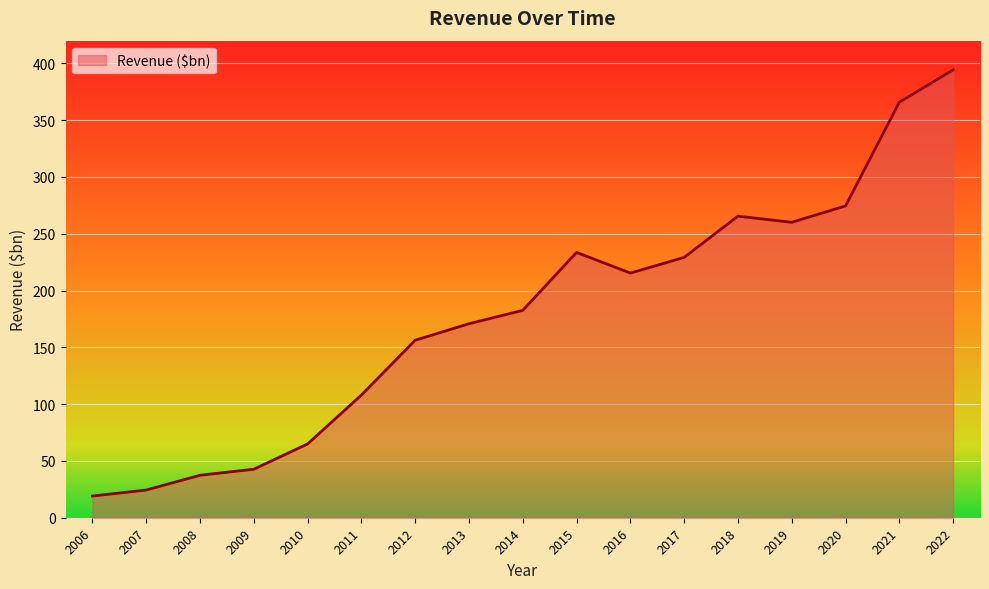

Between 2015 and 2012, which is larger?

2015